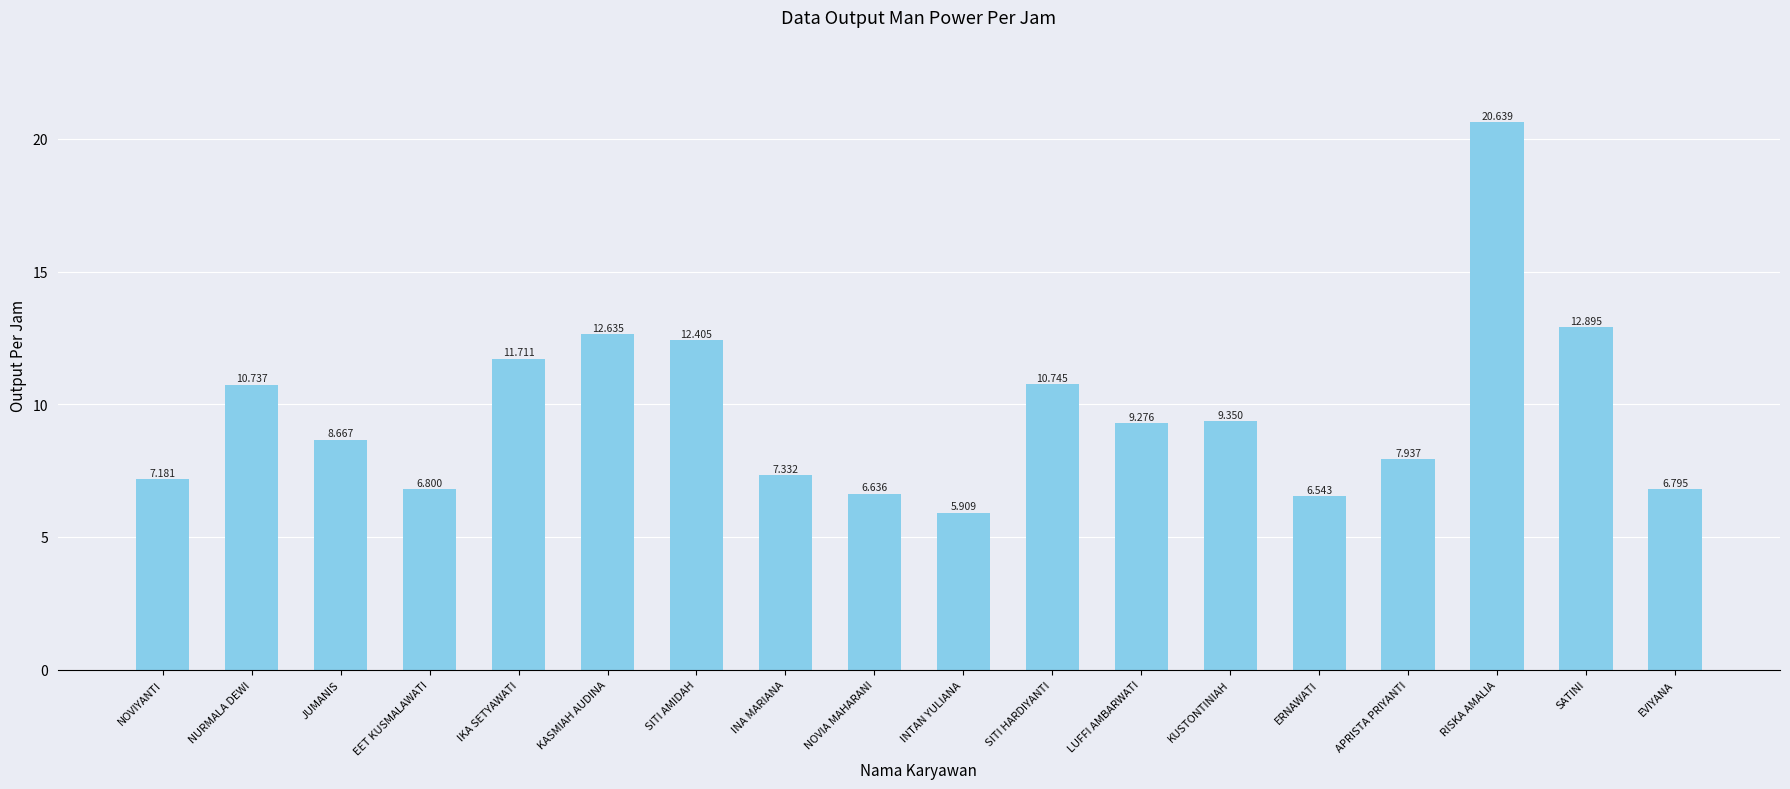

Approximately how many times larger is the value at SITI HARDIYANTI compared to EET KUSMALAWATI?

1.6